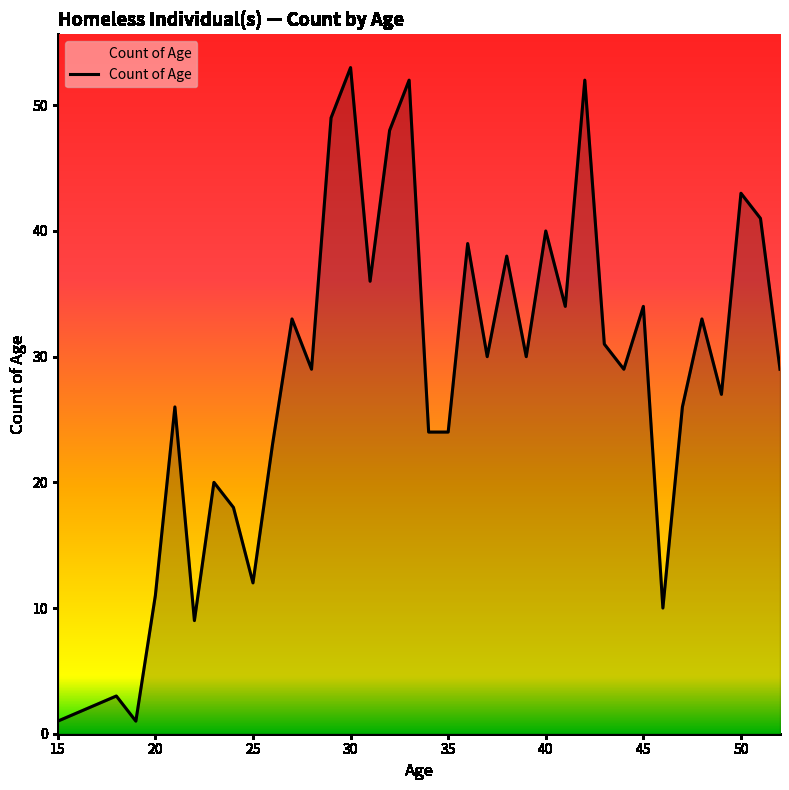

What is the difference between the maximum and minimum values?

52